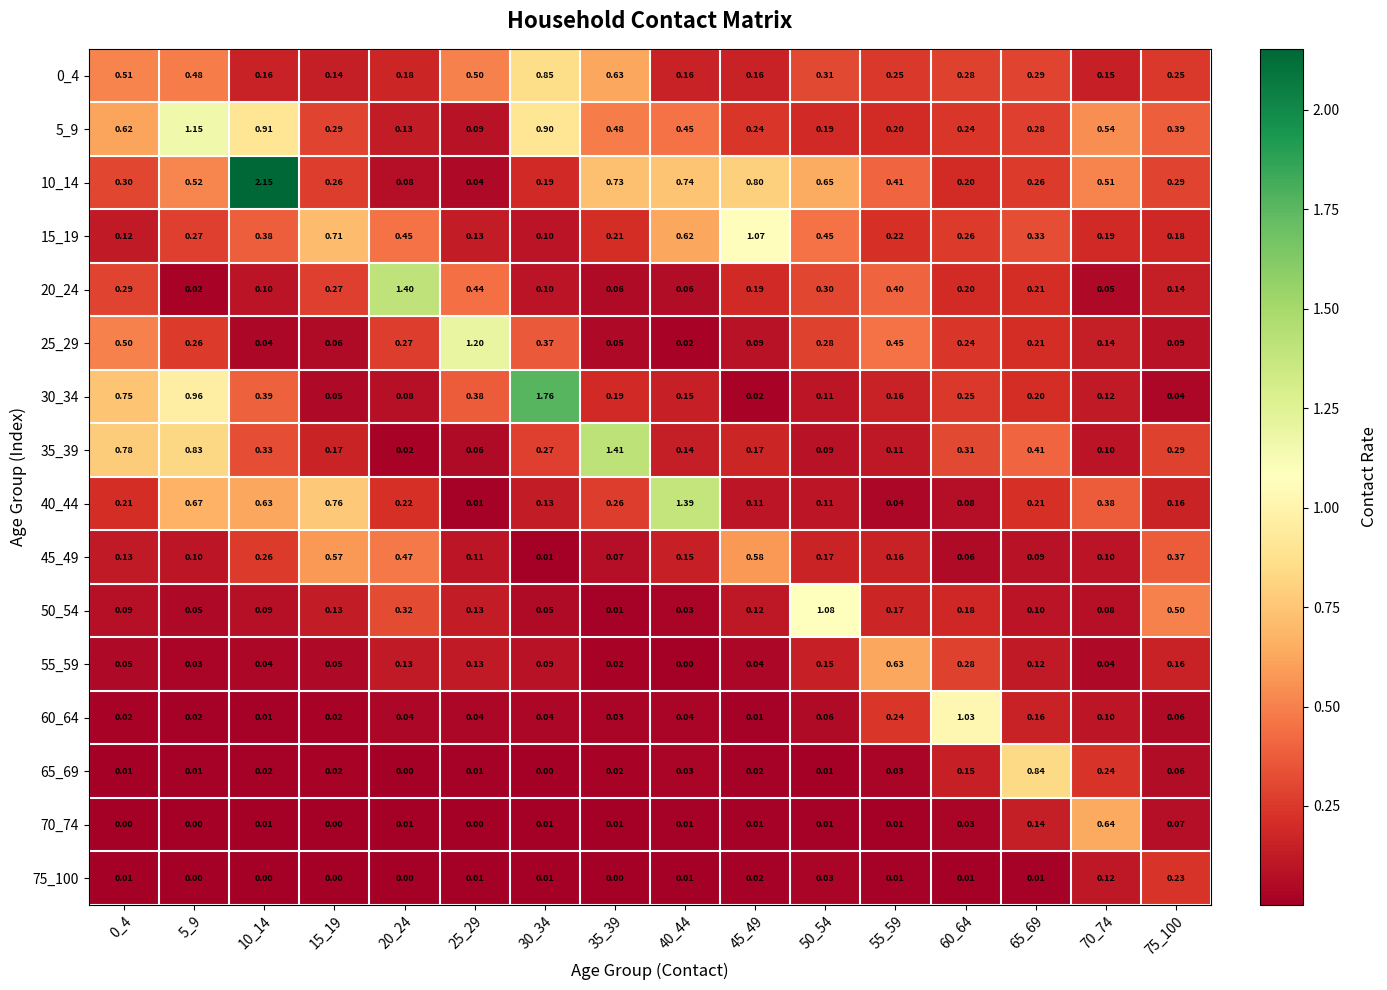

Is the value of 55_59 at 30_34 greater than the value of 70_74 at 15_19?

Yes